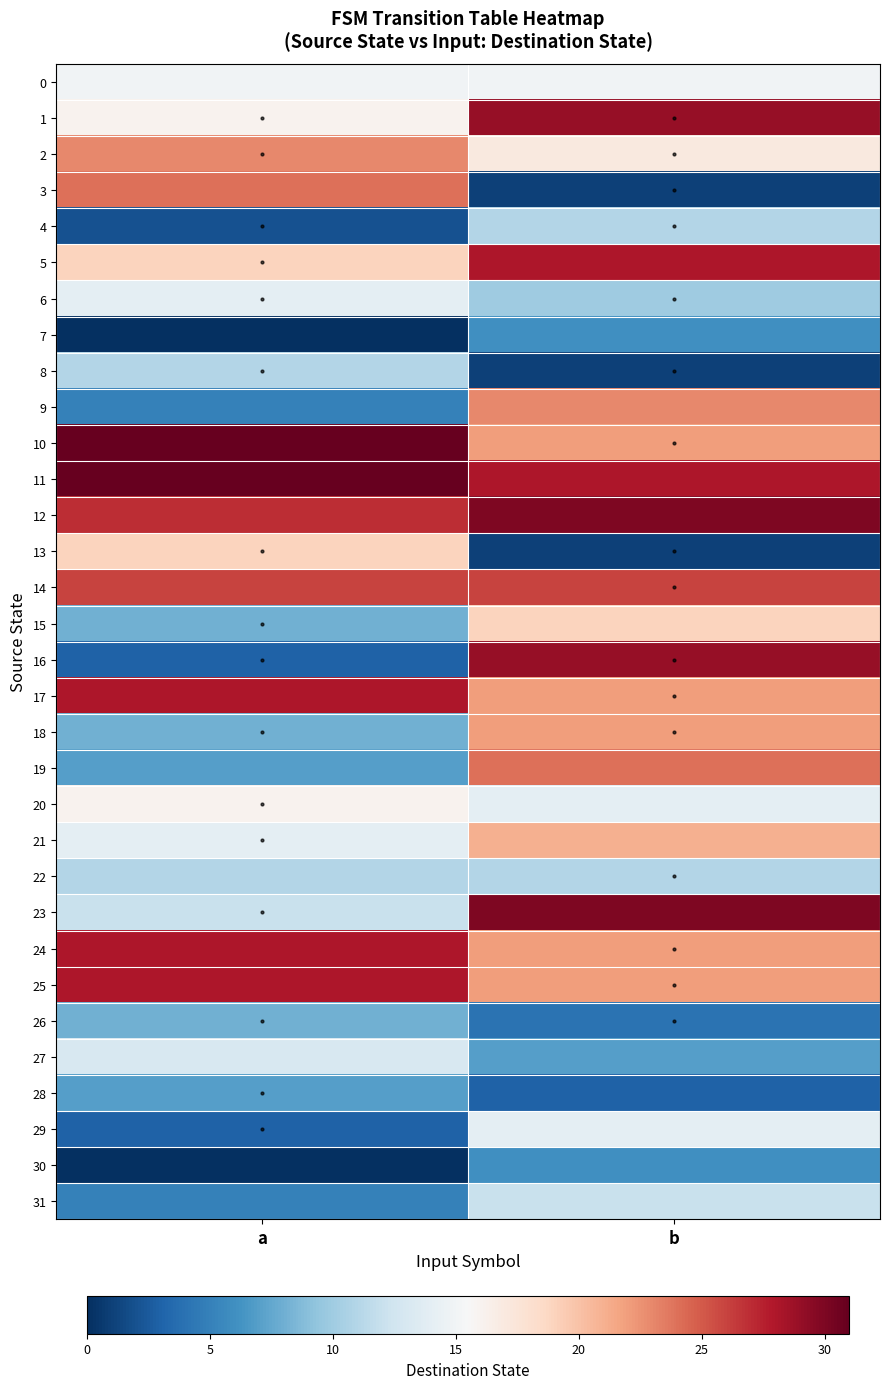

Reading right to left, list all the values displayed in this chart.

0: b=15	a=15
1: b=29	a=16
2: b=17	a=23
3: b=1	a=24
4: b=11	a=2
5: b=28	a=19
6: b=10	a=14
7: b=6	a=0
8: b=1	a=11
9: b=23	a=5
10: b=22	a=31
11: b=28	a=31
12: b=30	a=27
13: b=1	a=19
14: b=26	a=26
15: b=19	a=8
16: b=29	a=3
17: b=22	a=28
18: b=22	a=8
19: b=24	a=7
20: b=14	a=16
21: b=21	a=14
22: b=11	a=11
23: b=30	a=12
24: b=22	a=28
25: b=22	a=28
26: b=4	a=8
27: b=7	a=13
28: b=3	a=7
29: b=14	a=3
30: b=6	a=0
31: b=12	a=5